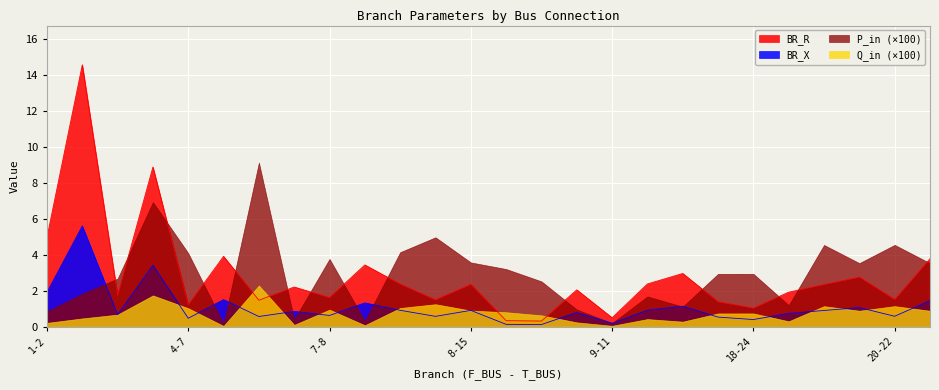

How many lines are shown in the chart?

4